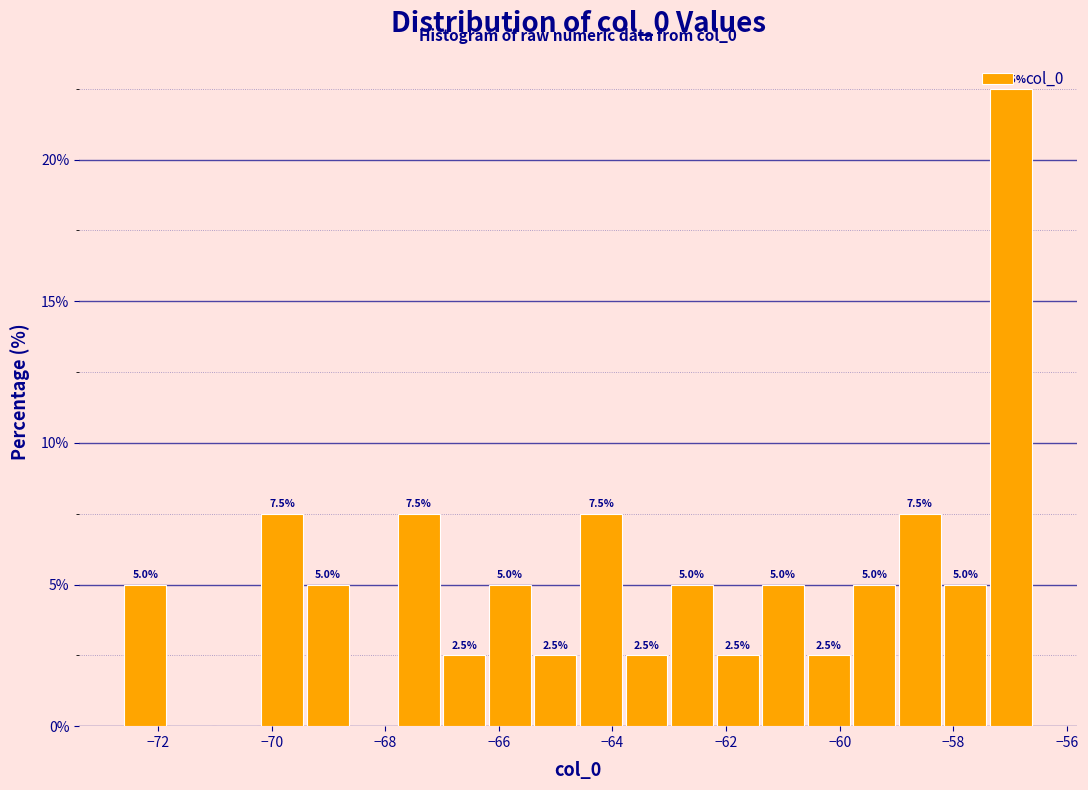

Which range on the x-axis has the tallest bar?

-57.4 to -56.6